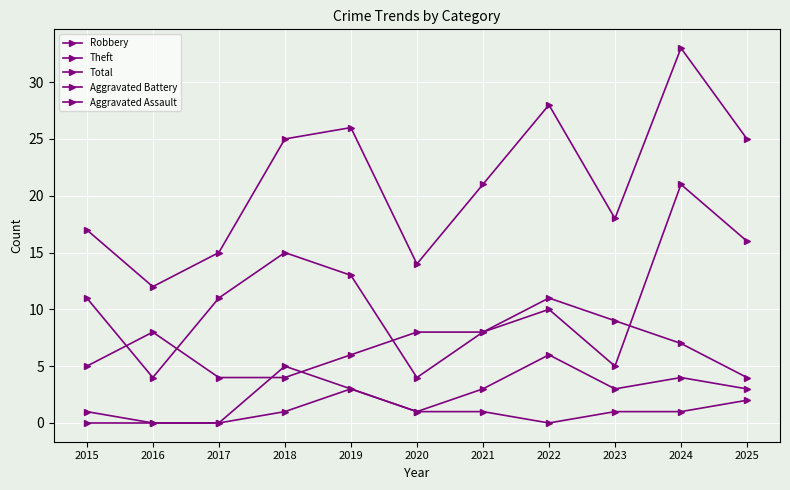

Which series has the largest total across all categories?

Total